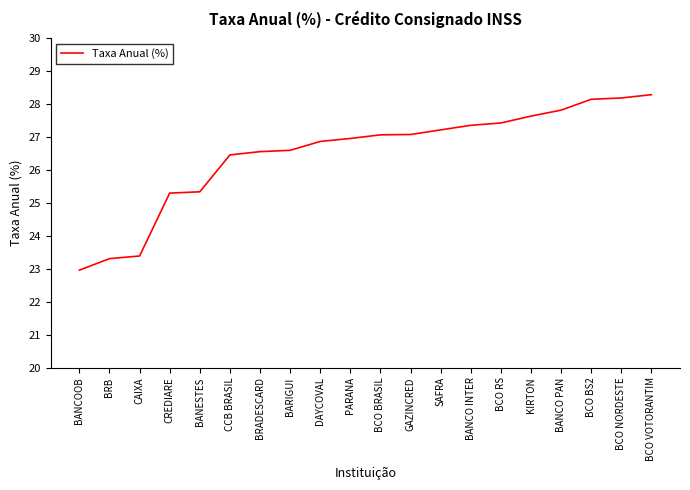

How many values exceed 27?

10